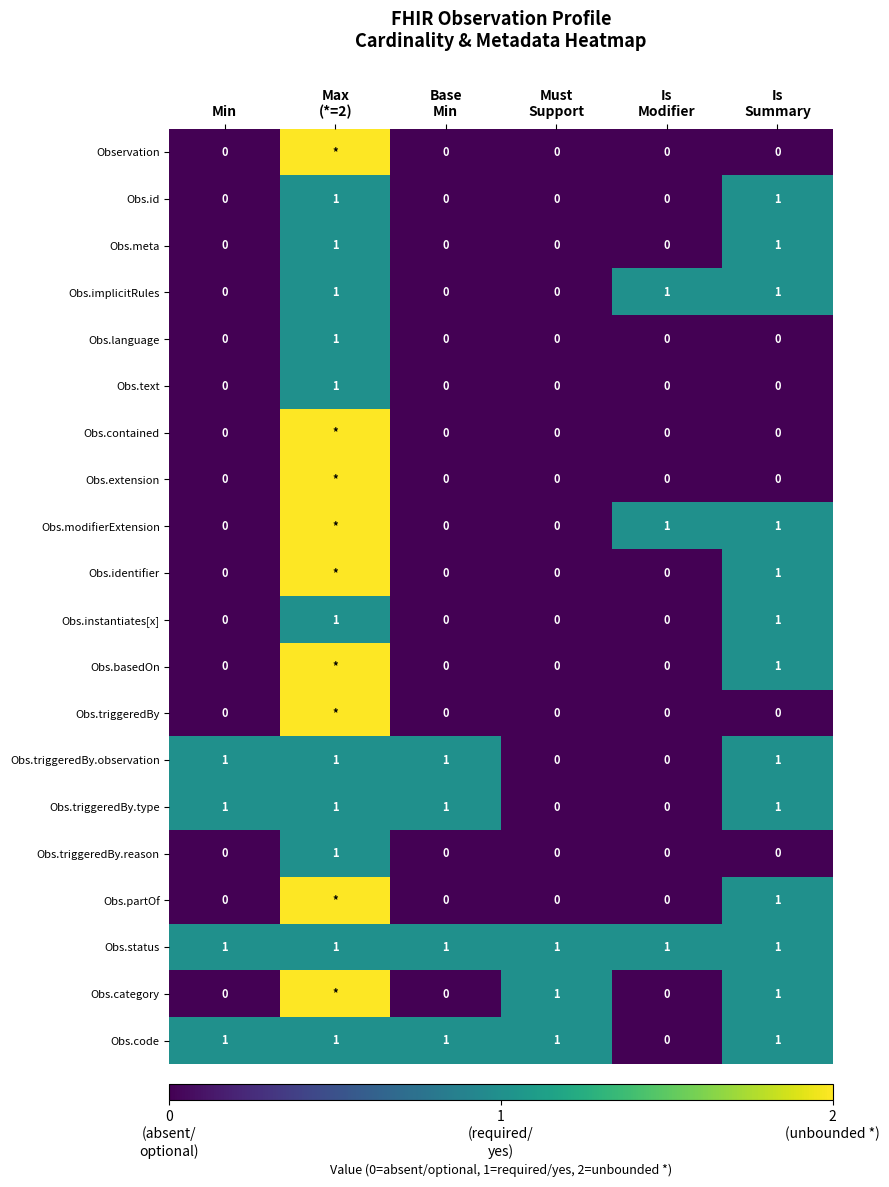

The Obs.status series shows 2 at Min. True or false?

False